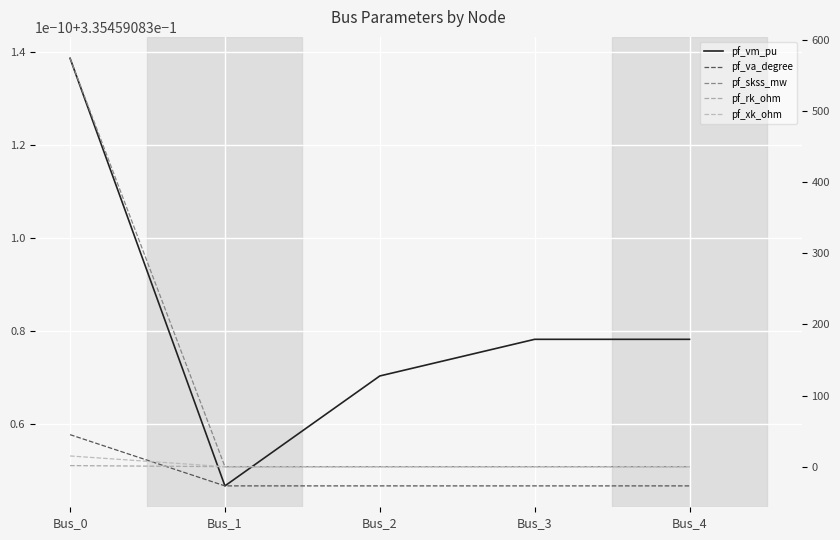

Which series changed the most between Bus_2 and Bus_4?

pf_va_degree